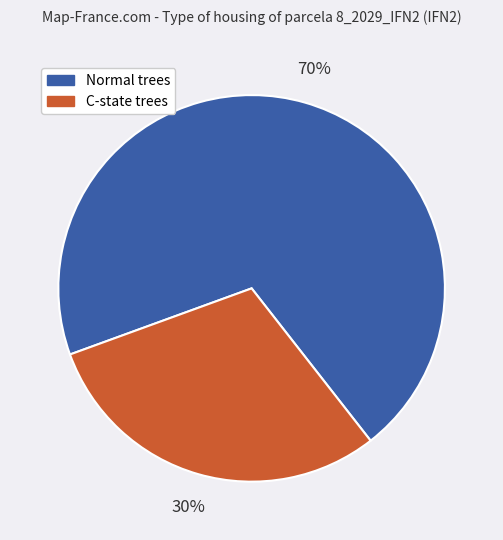

Is there a majority slice in this chart?

Yes